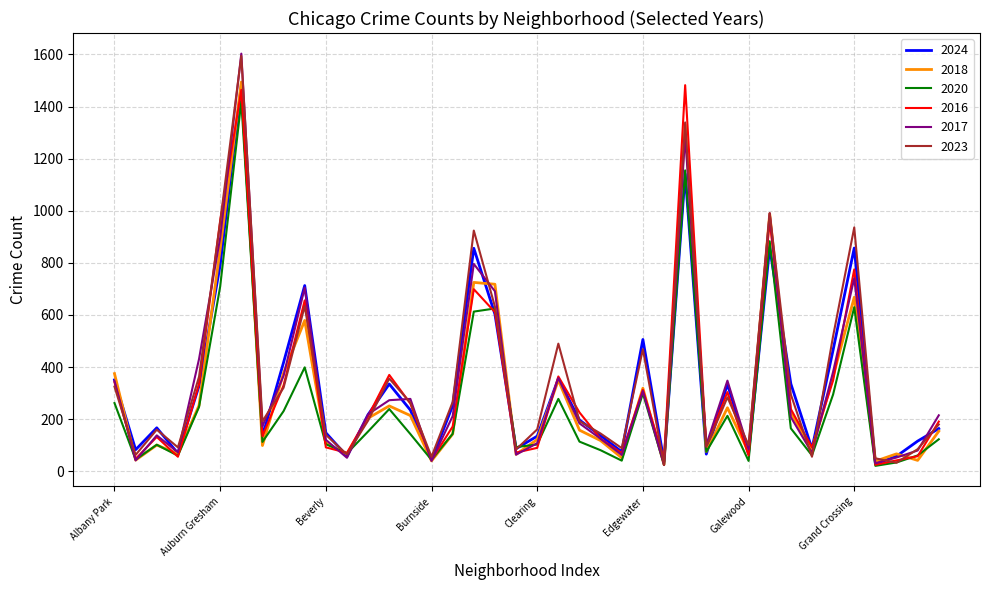

Which series has the widest spread of values?

2017